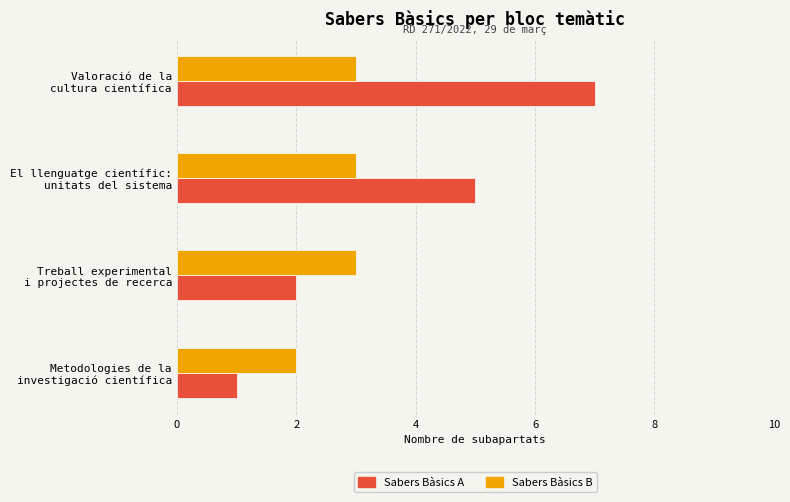

Rank the series by their maximum value, from highest to lowest.

Sabers Bàsics A, Sabers Bàsics B